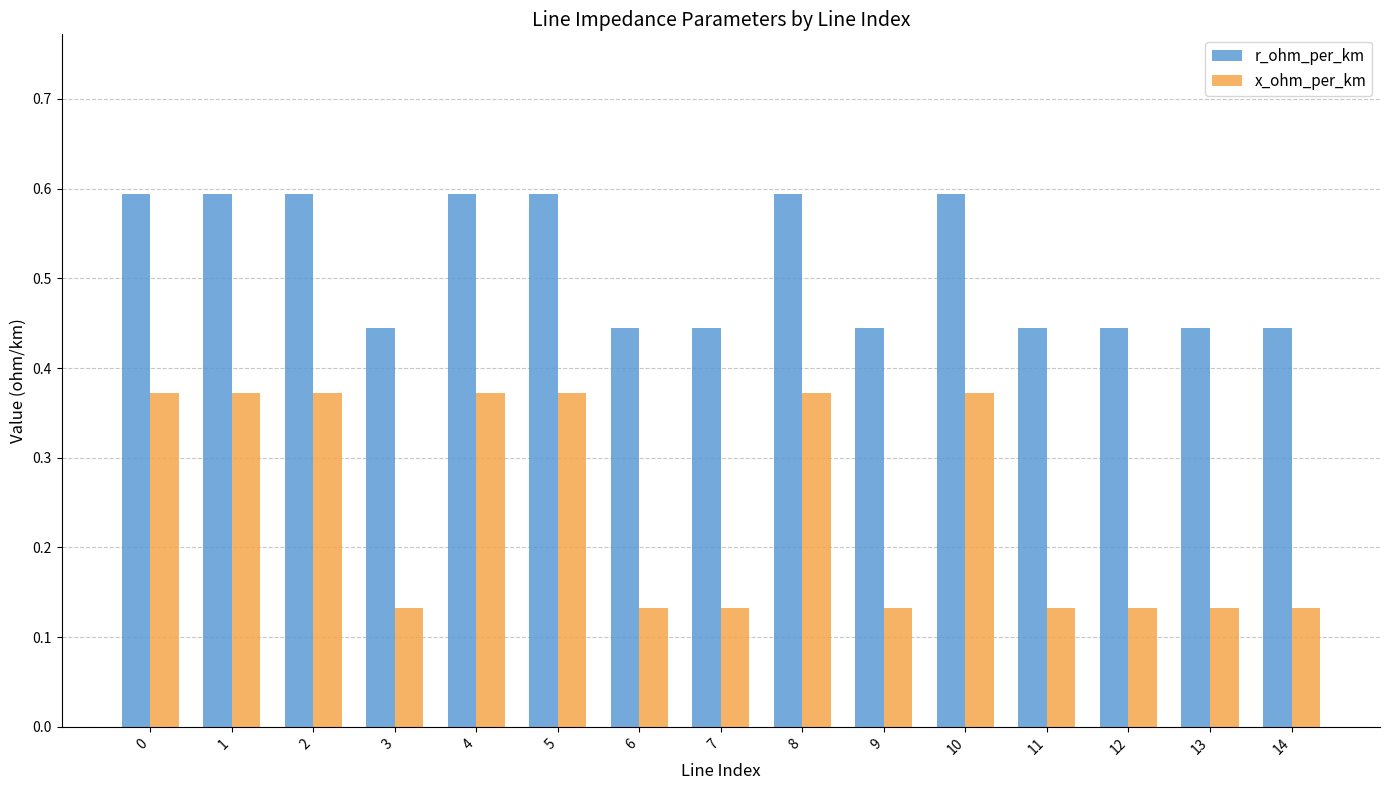

What are all the series names shown in the legend?

r_ohm_per_km, x_ohm_per_km